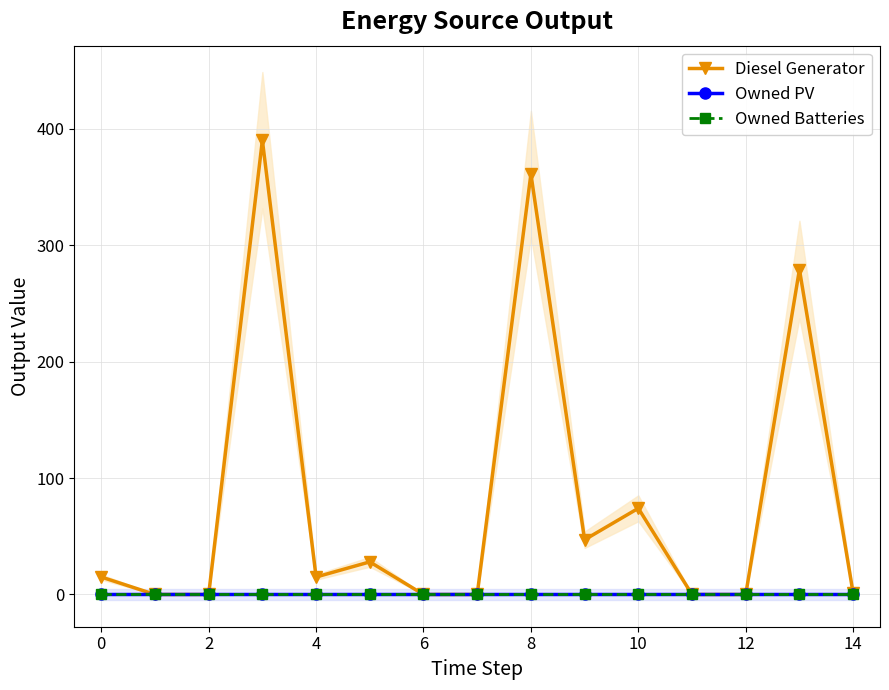

What is the value of the Diesel Generator point at the 10th from the left?

47